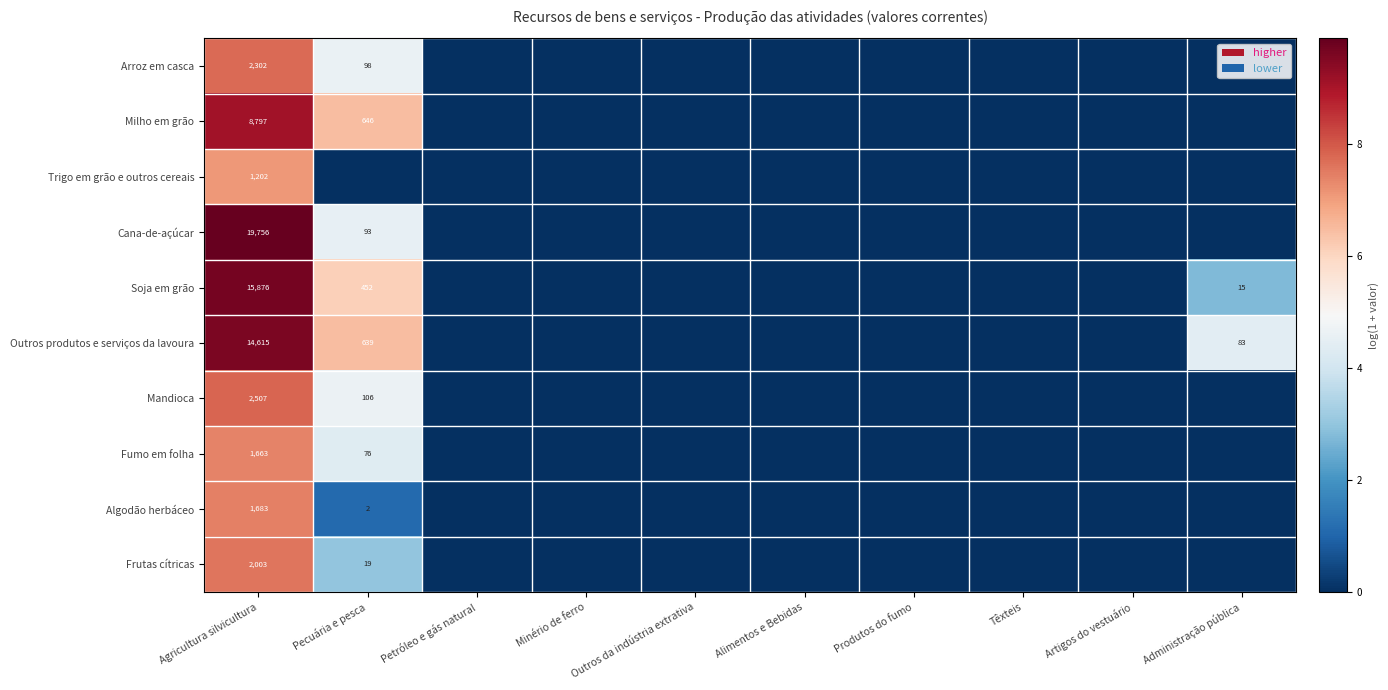

What is the spread (max minus min) of values at Pecuária e pesca?

6.5